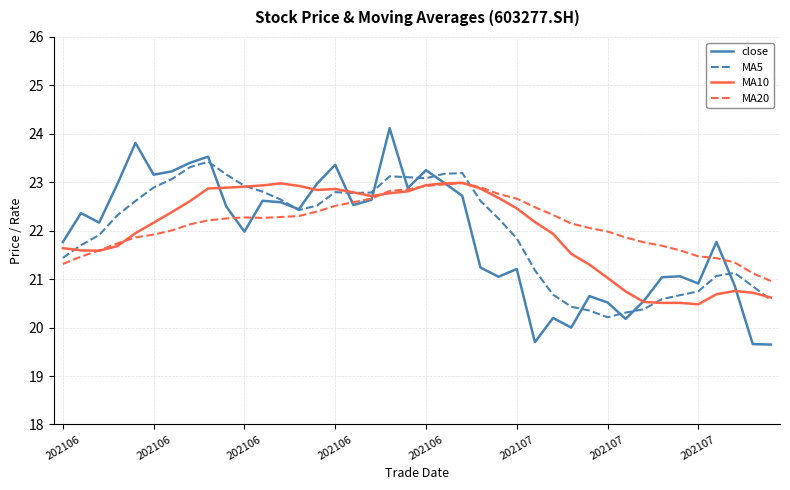

How many lines are shown in the chart?

4